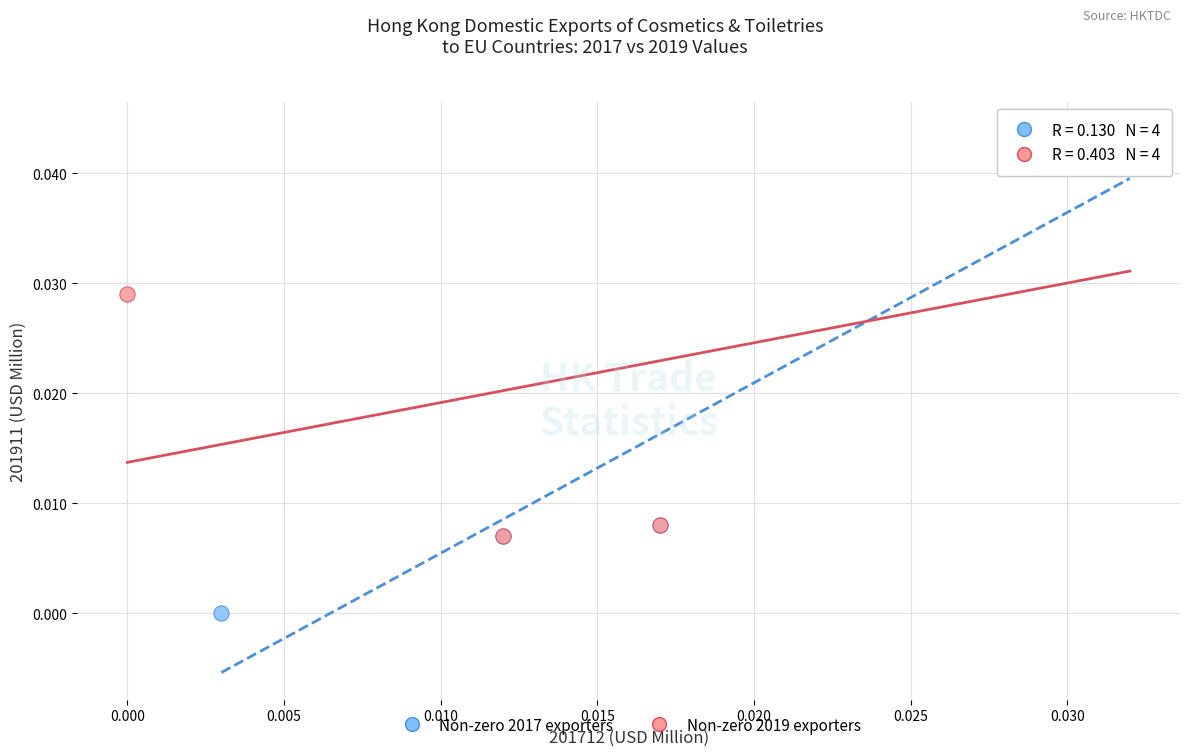

Which series reaches the minimum Y coordinate?

Non-zero 2017 exporters